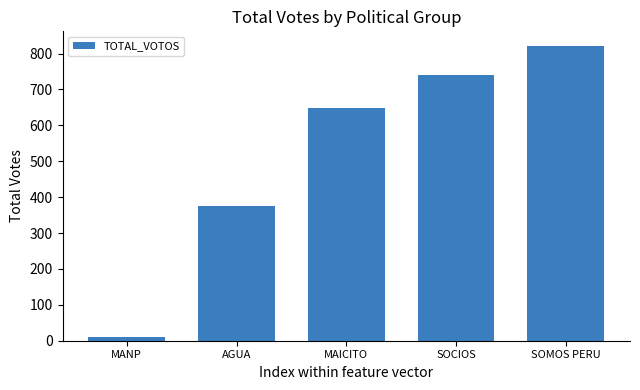

Rank the categories by value from highest to lowest.

SOMOS PERU, SOCIOS, MAICITO, AGUA, MANP